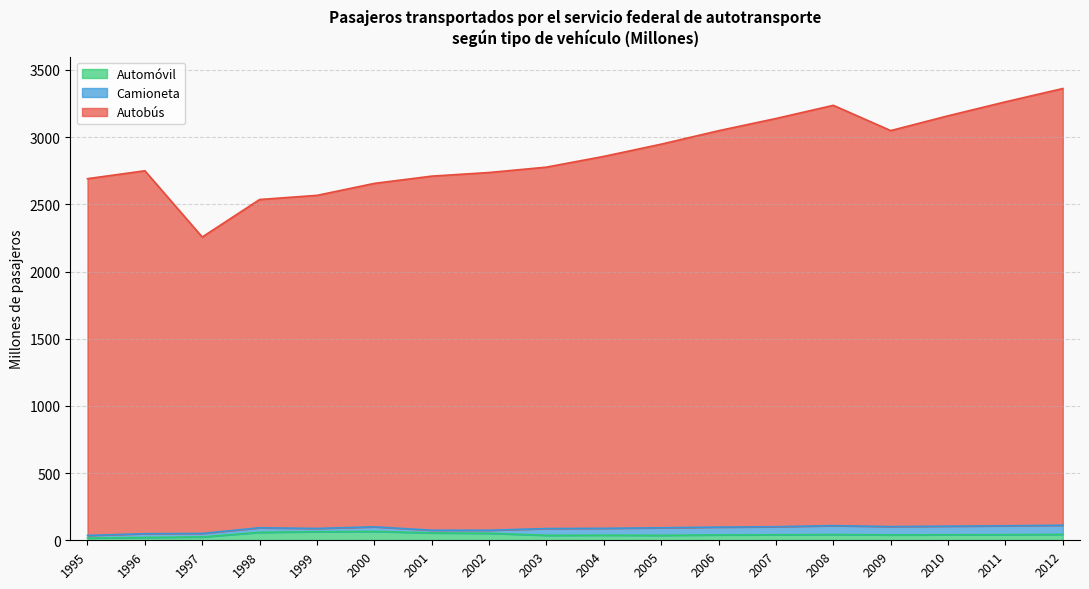

The Automóvil series shows 9 at 2004. True or false?

False